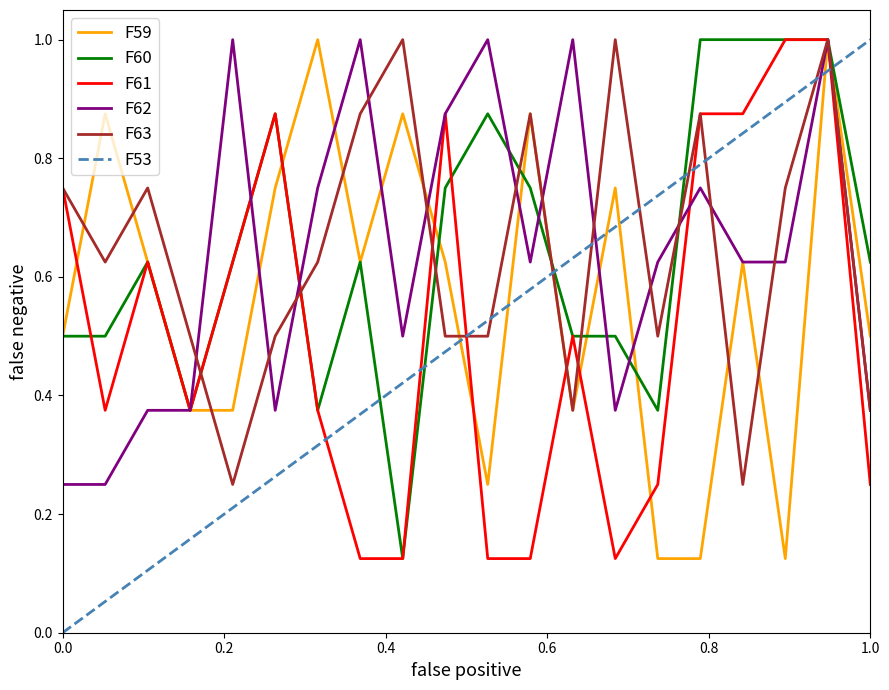

What is the minimum value shown in the chart?

0.1